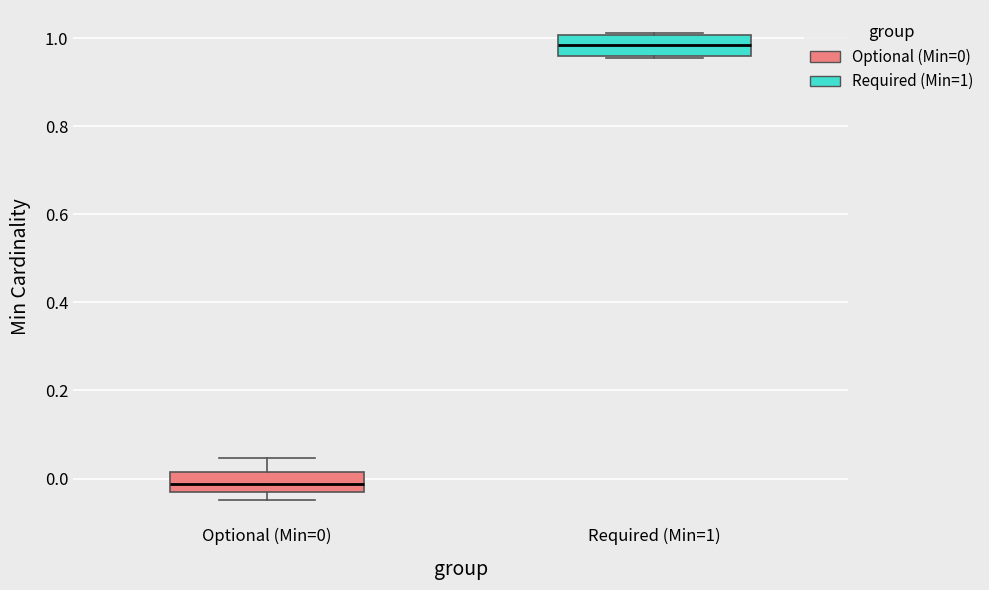

Reading left to right, read every box against the y-axis: the position of its median line, the range the box covers, and the ends of its whiskers. The values are not printed on the chart, so give them approximately, as read against the axis.

Optional (Min=0): median -0.02, box -0.04 to 0.02, whiskers -0.04 (just below the box's lower edge) to 0.04
Required (Min=1): median 0.98, box 0.96 to 1.00, whiskers 0.96 to 1.02